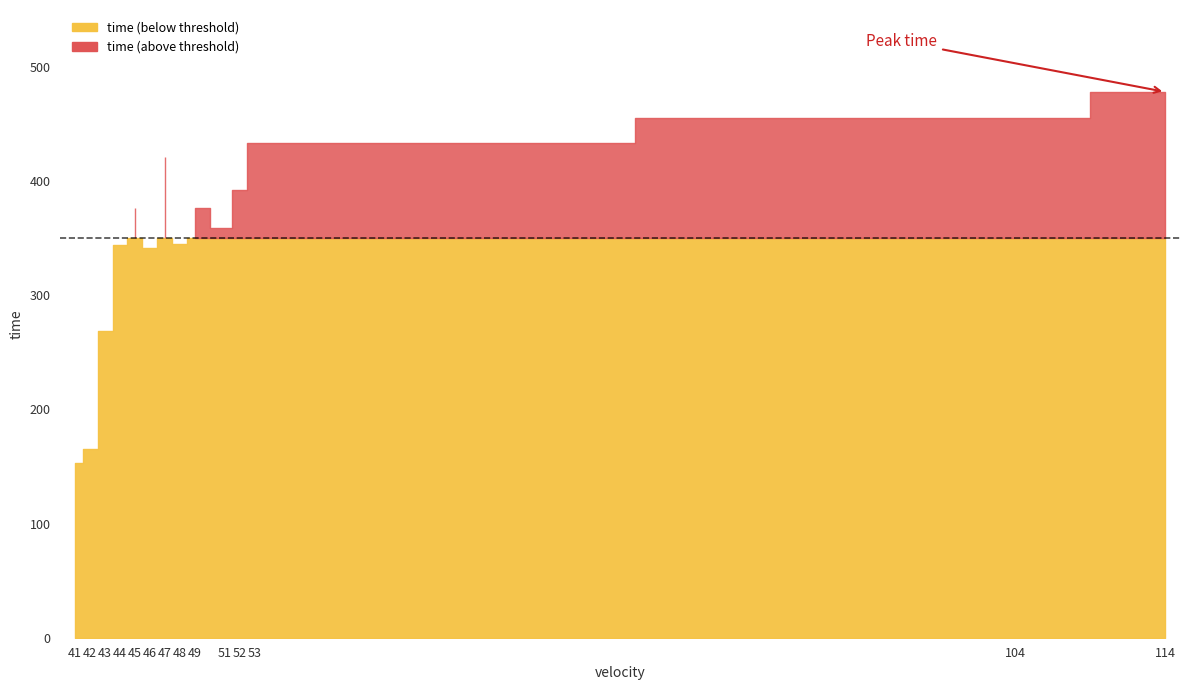

What is the value of the 2nd point from the left?

165